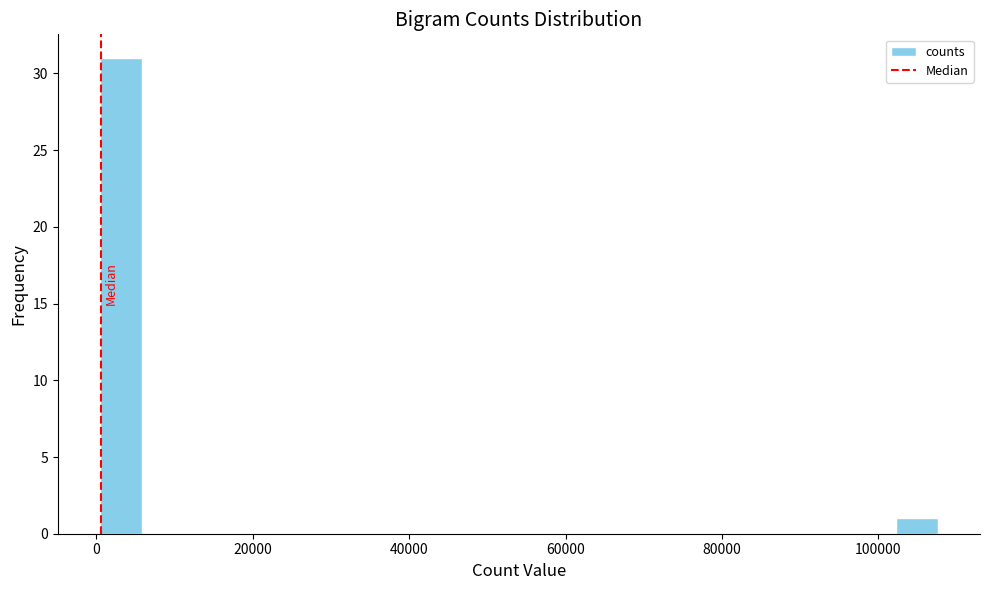

Read against the x-axis, roughly where is the centre of the tallest bar?

4000